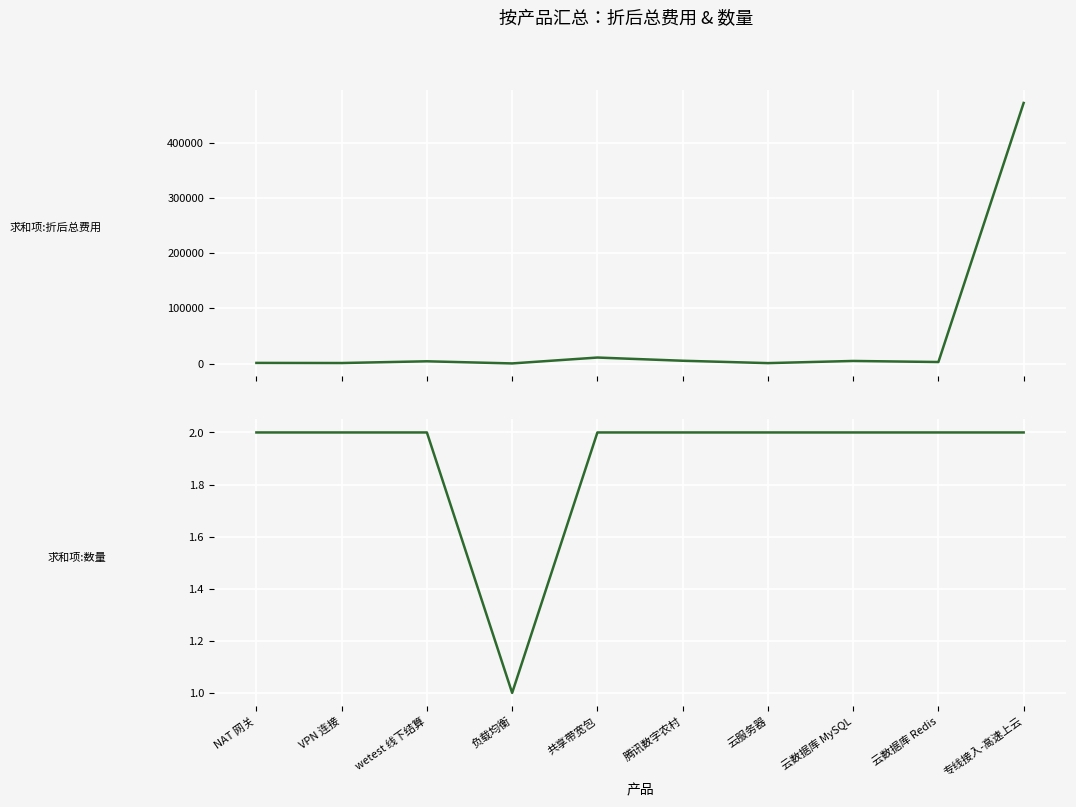

Rank the series at 负载均衡 from lowest to highest value.

求和项:数量, 求和项:折后总费用